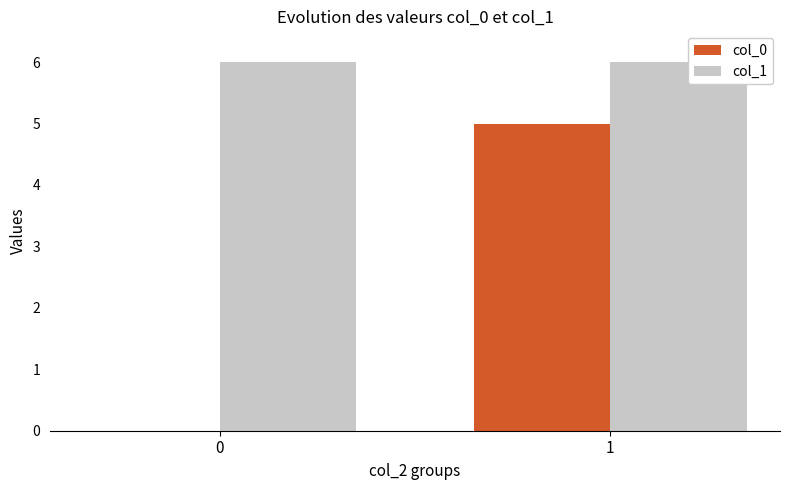

Reading left to right, list all the values displayed in this chart.

col_0: 0	5
col_1: 6	6